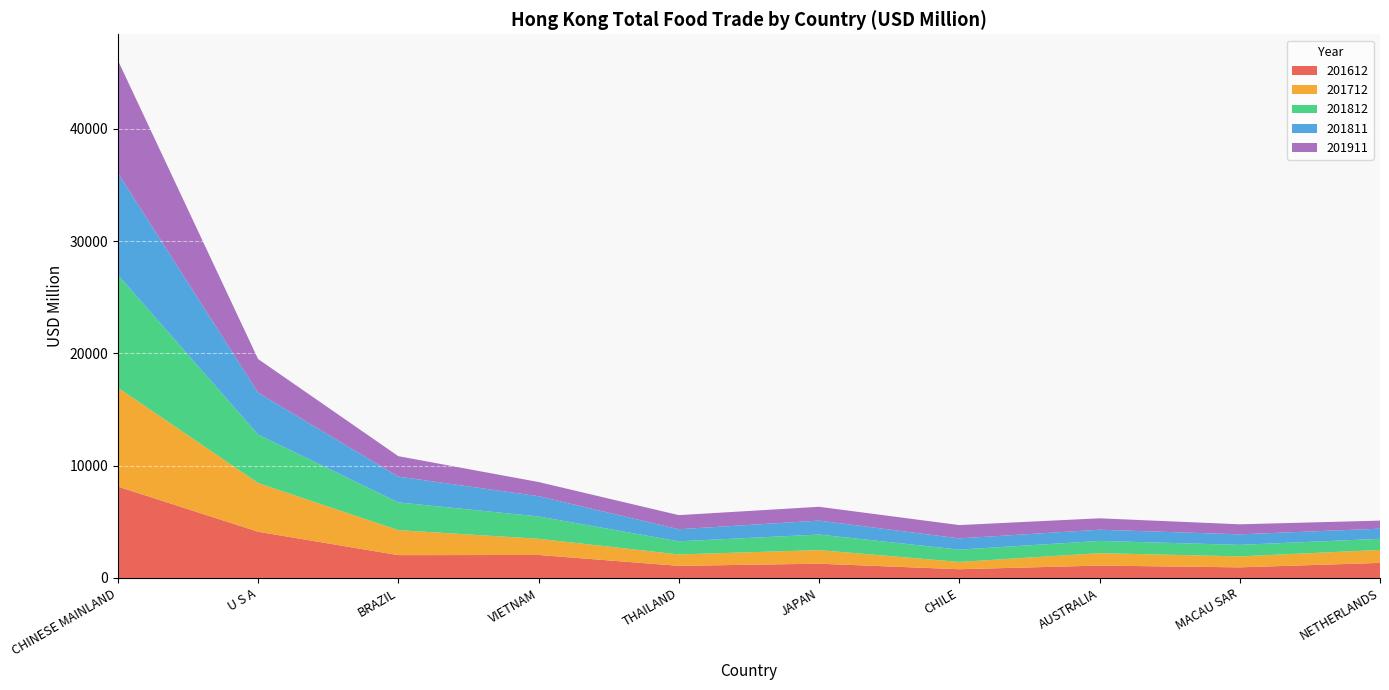

Reading right to left, transcribe all the data shown in this chart.

201612: NETHERLANDS=1343.0	MACAU SAR=944.8	AUSTRALIA=1102.1	CHILE=777.8	JAPAN=1270.4	THAILAND=1078.9	VIETNAM=2047.4	BRAZIL=2032.8	U S A=4118.8	CHINESE MAINLAND=8140.4
201712: NETHERLANDS=1153.1	MACAU SAR=977.2	AUSTRALIA=1105.6	CHILE=651.9	JAPAN=1210.9	THAILAND=1016.9	VIETNAM=1440.0	BRAZIL=2224.2	U S A=4335.2	CHINESE MAINLAND=8809.6
201812: NETHERLANDS=990.6	MACAU SAR=1025.0	AUSTRALIA=1091.3	CHILE=1094.3	JAPAN=1386.7	THAILAND=1168.2	VIETNAM=1988.0	BRAZIL=2473.4	U S A=4317.2	CHINESE MAINLAND=10052.6
201811: NETHERLANDS=903.5	MACAU SAR=936.7	AUSTRALIA=999.2	CHILE=1000.6	JAPAN=1240.2	THAILAND=1073.7	VIETNAM=1806.7	BRAZIL=2297.5	U S A=3734.3	CHINESE MAINLAND=9070.9
201911: NETHERLANDS=715.6	MACAU SAR=894.2	AUSTRALIA=1013.8	CHILE=1183.7	JAPAN=1229.5	THAILAND=1257.0	VIETNAM=1260.9	BRAZIL=1817.1	U S A=2991.8	CHINESE MAINLAND=10033.9